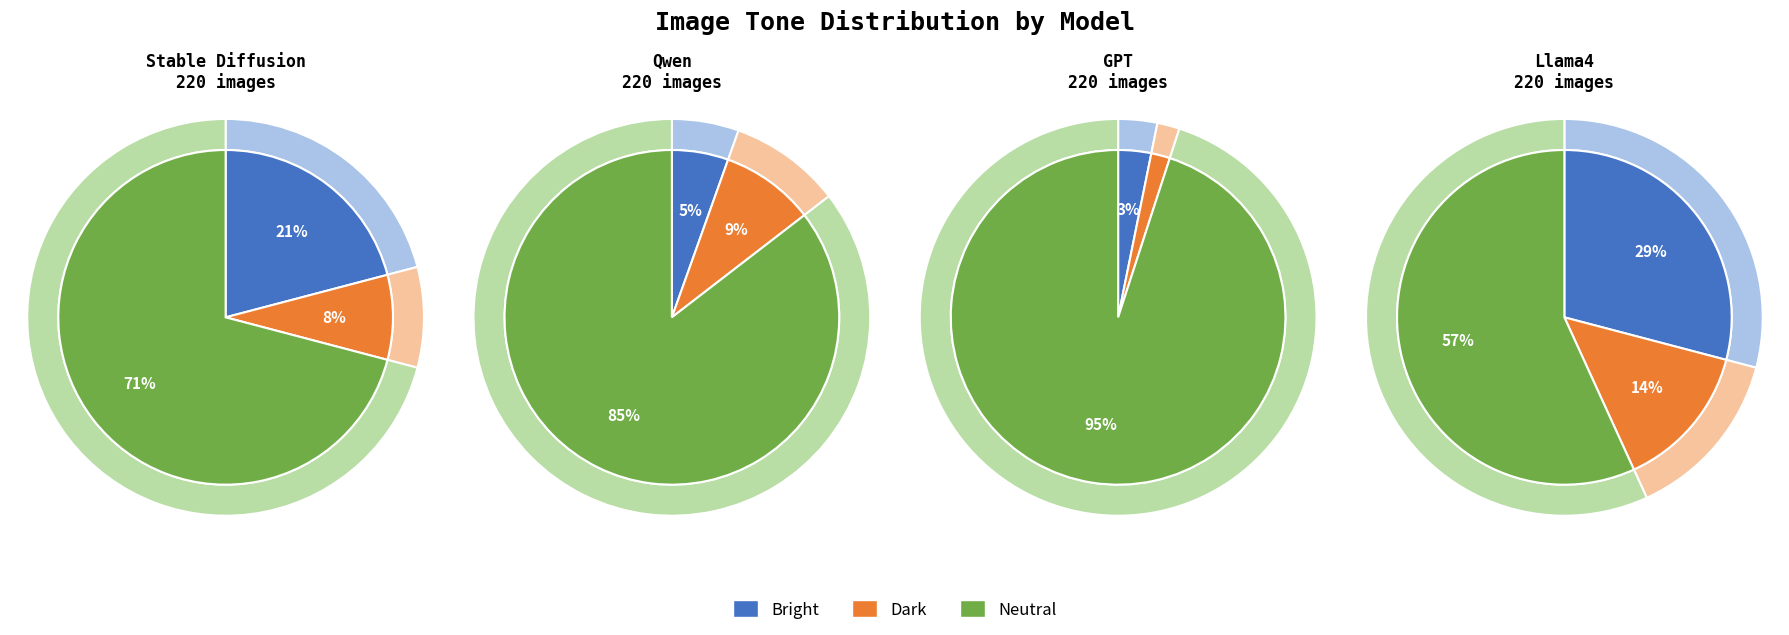

Which series has the widest spread of values?

Neutral